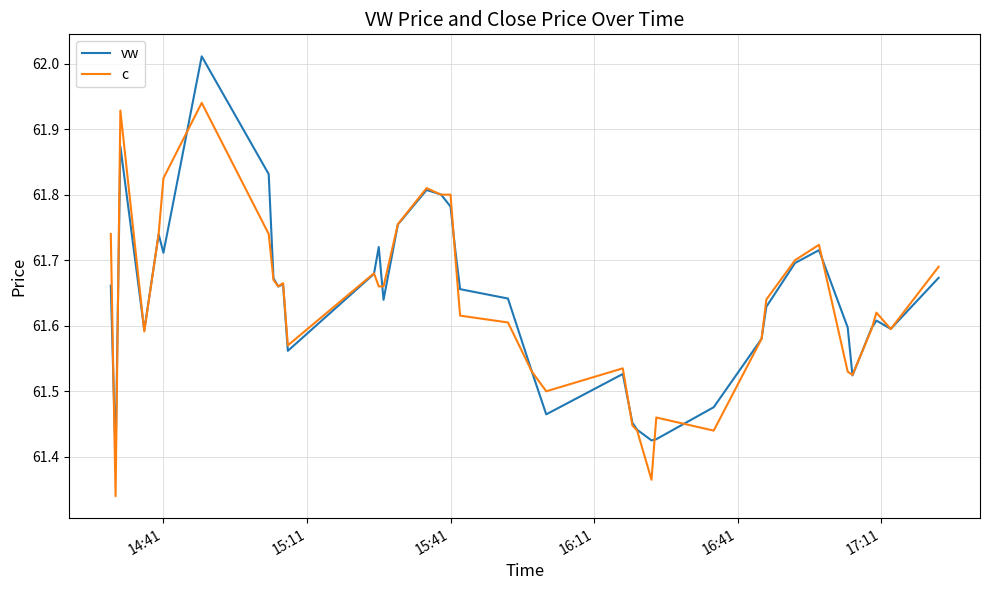

True or false: vw has more than 0 points higher than both neighbors.

True